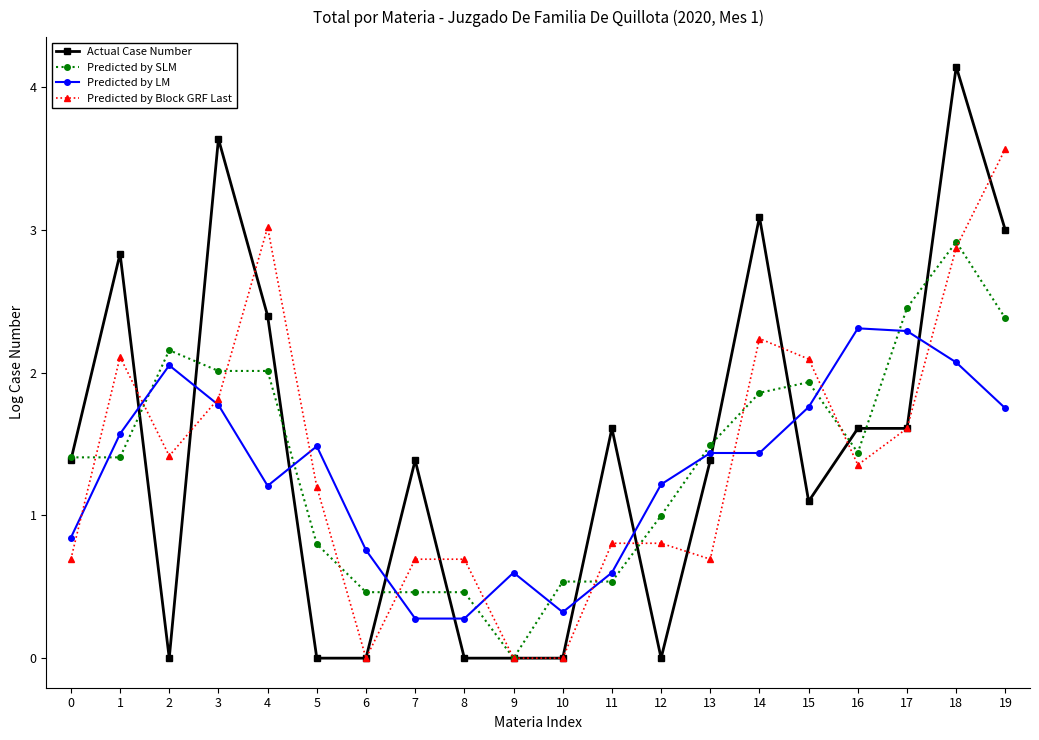

Which series has the widest spread of values?

Actual Case Number